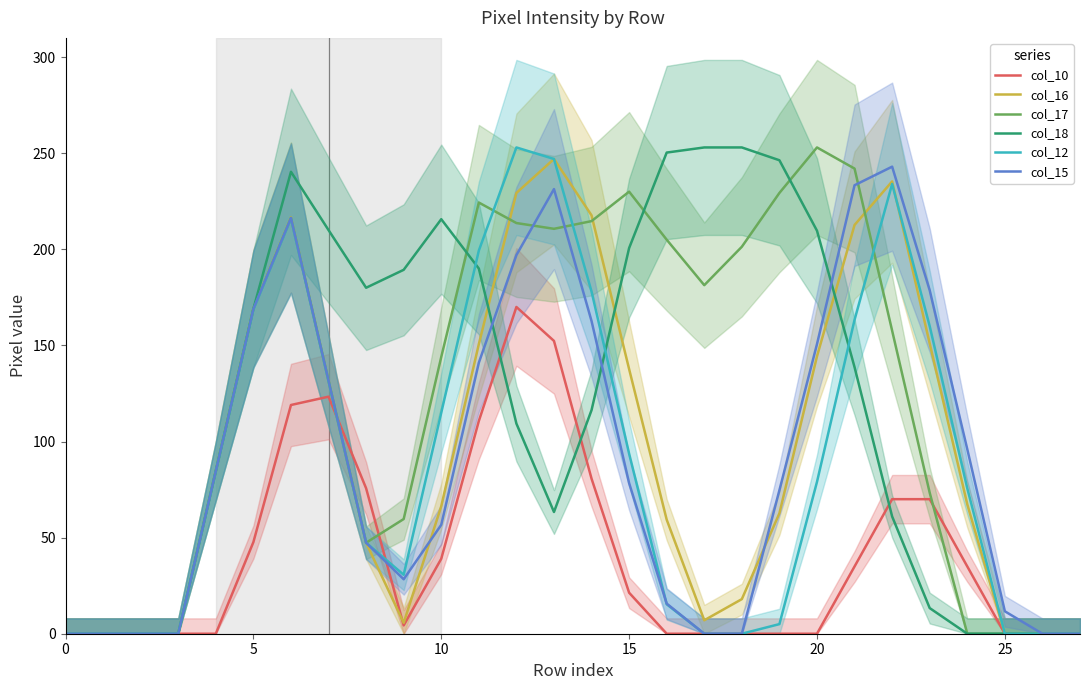

True or false: col_17 has a value of 253.0 at 20.

True